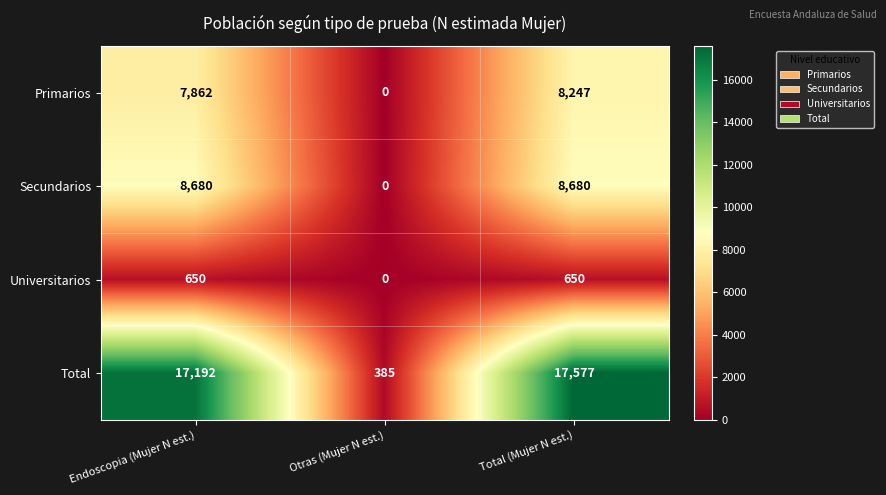

Is it true that Secundarios equals -4016 at Otras (Mujer N est.)?

False